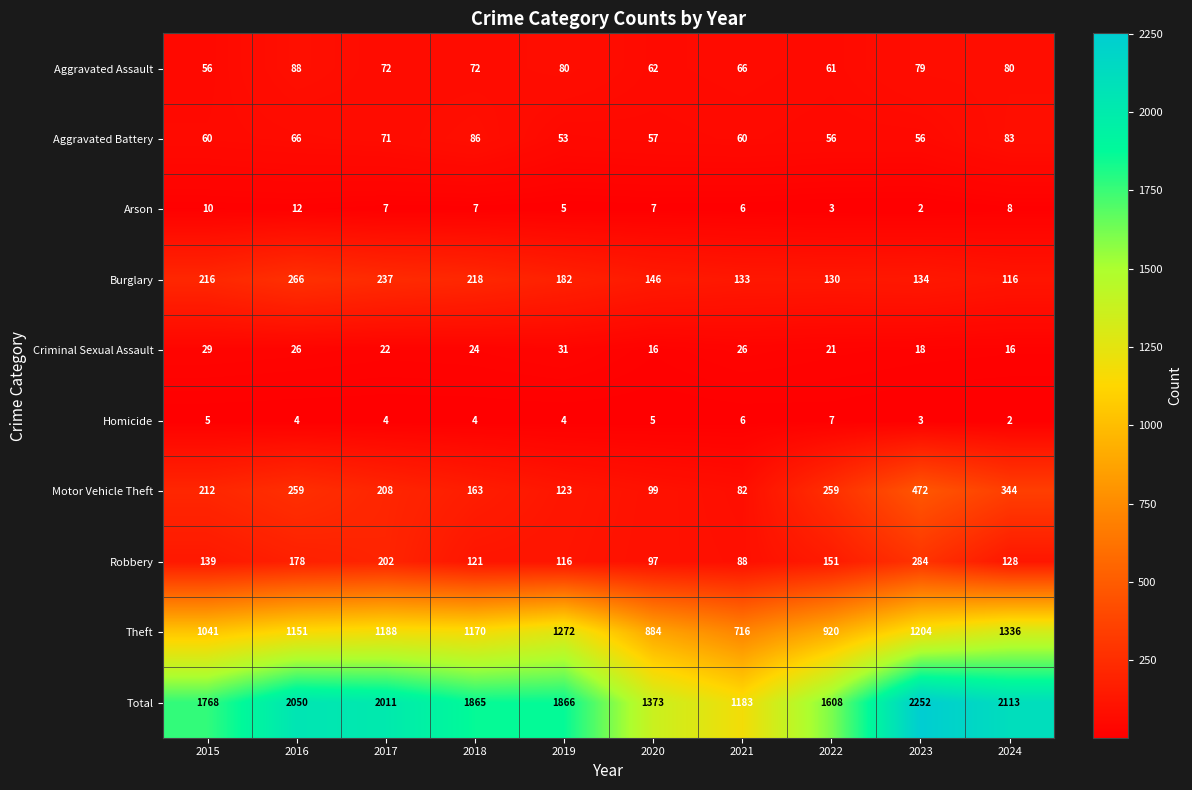

Where is Aggravated Battery nearest to the value 69?

2017